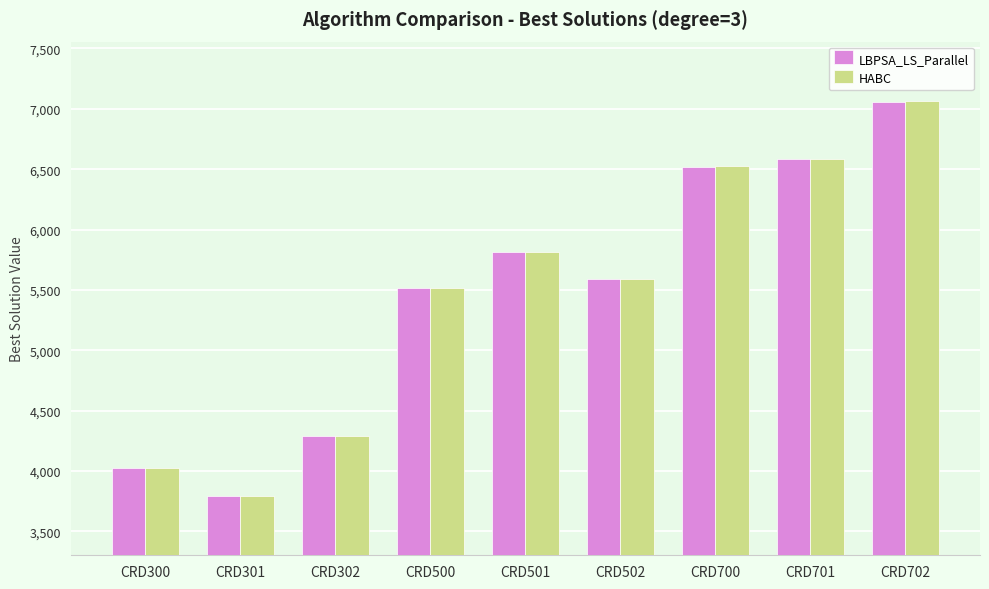

How many categories are shown in the chart?

9